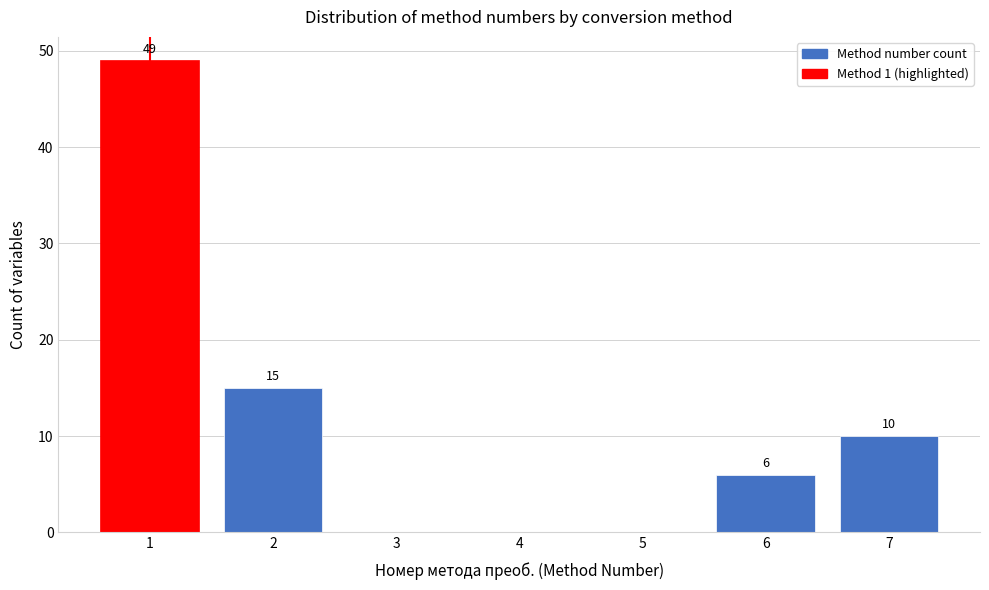

Which range on the x-axis has the tallest bar?

0.5 to 1.5